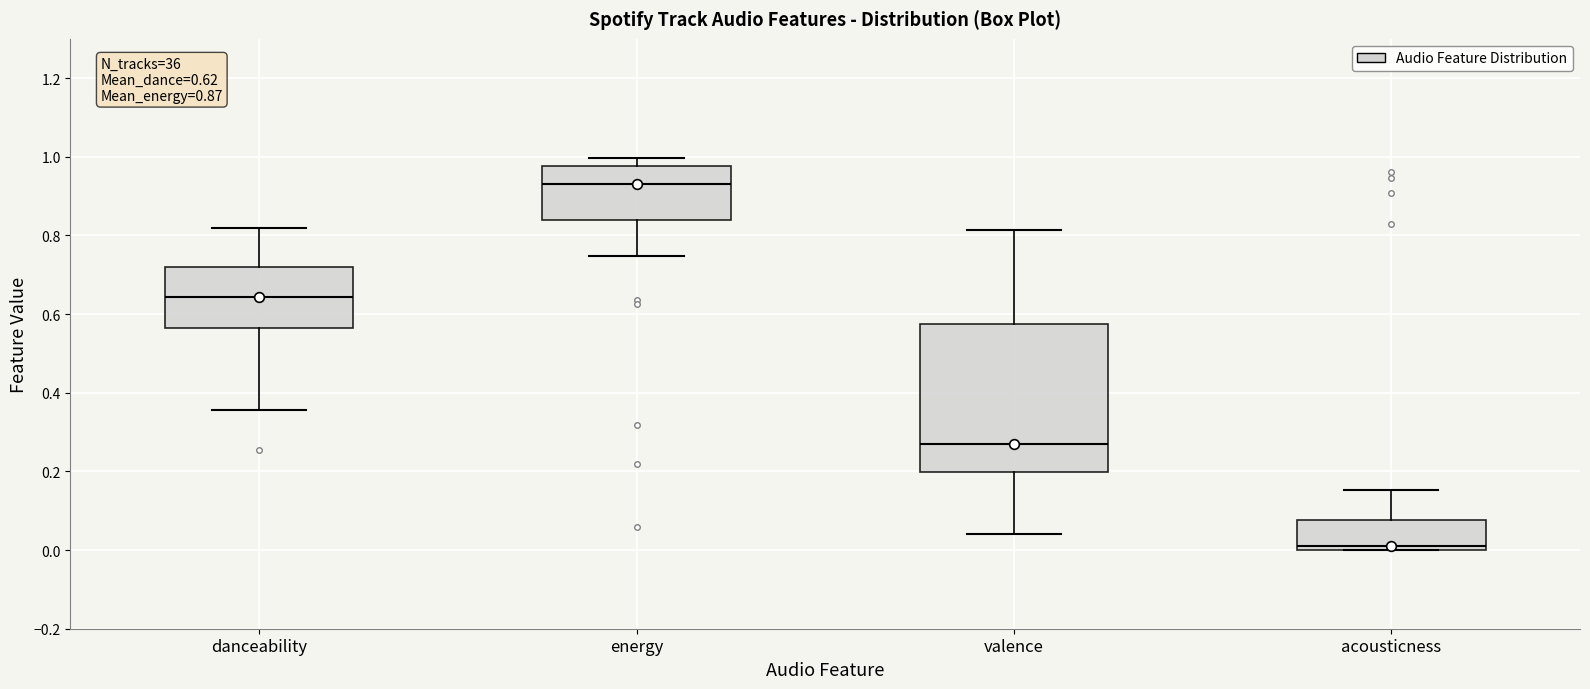

Comparing the boxes themselves (not the whiskers), which one is the tallest?

valence